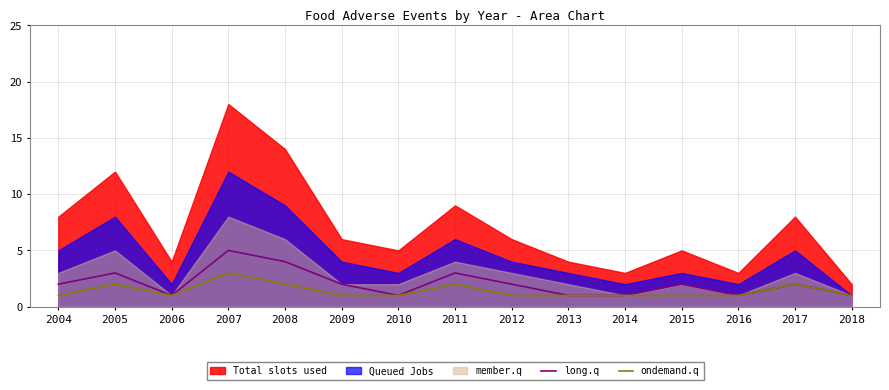

How many long.q values are between 1 and 3?

13